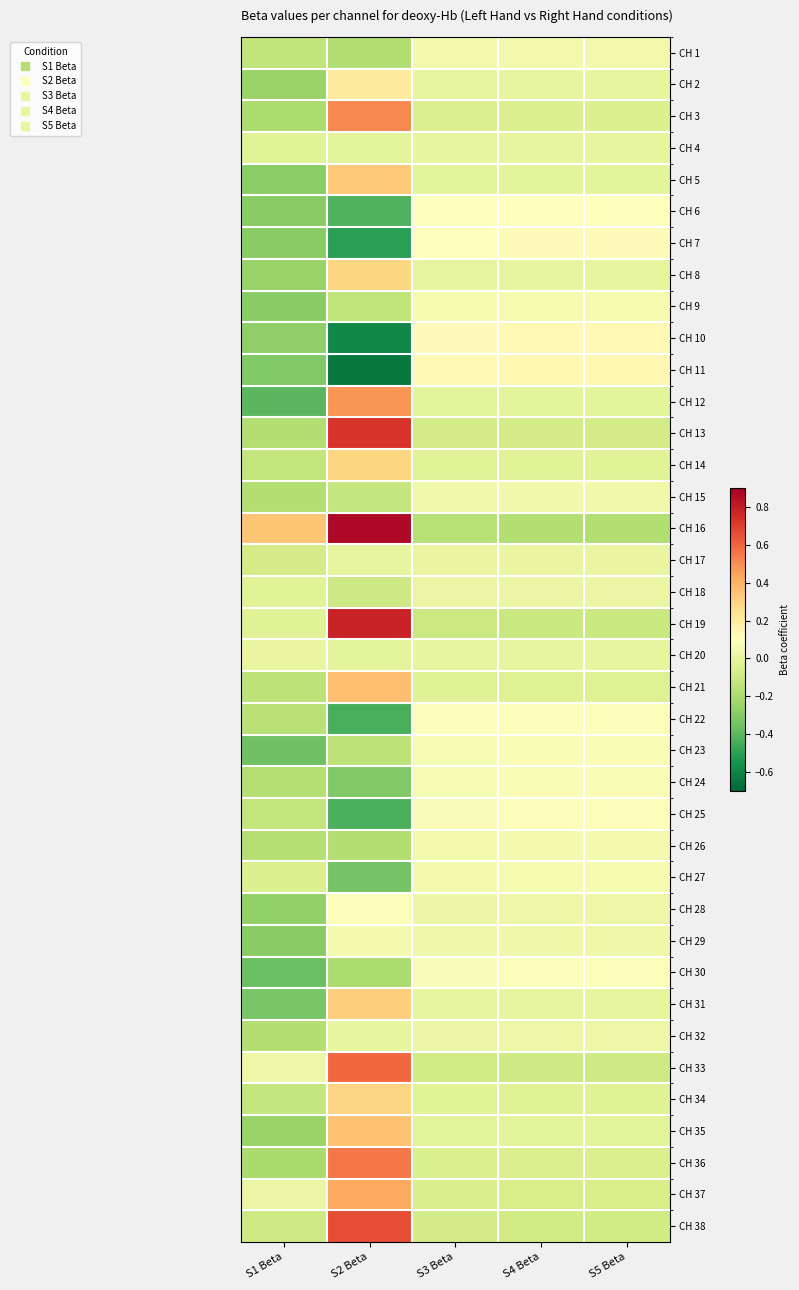

What is the minimum value shown in the chart?

-0.6